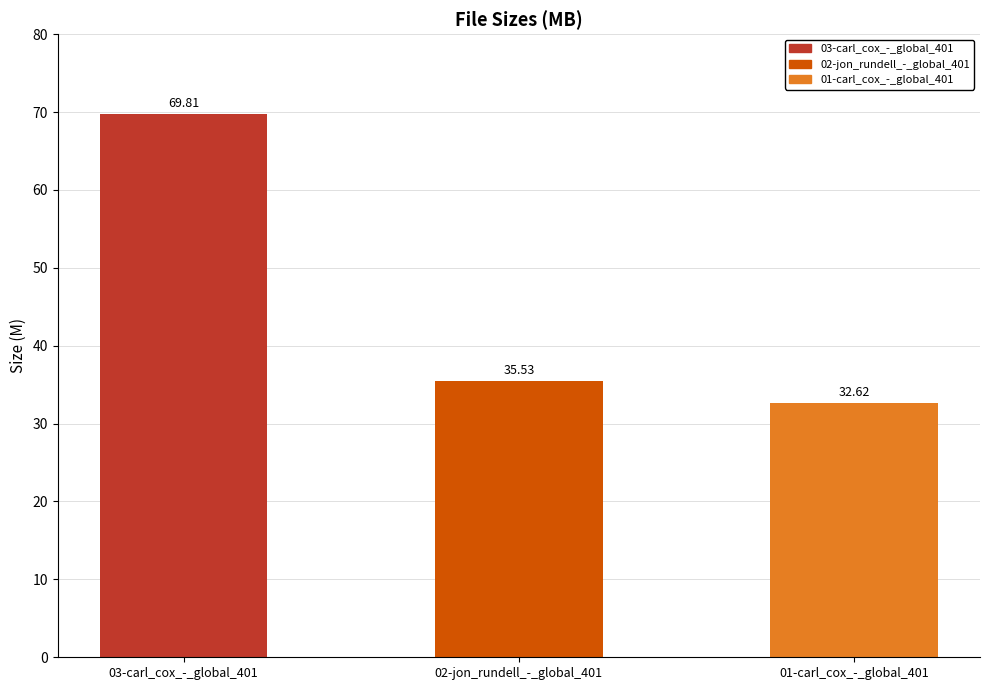

Does the chart contain stacked bars?

No